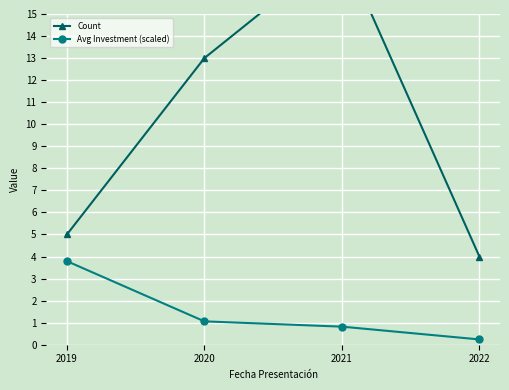

What is the difference between the second highest and second lowest values in the Count series?

8.0